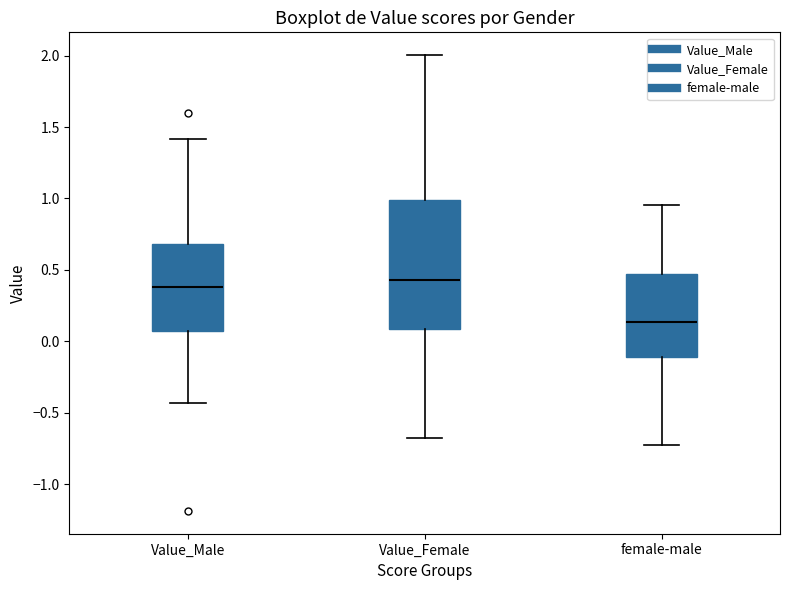

Reading left to right, transcribe this box plot: for each box, give where its median line is, the range the box spans, and where its two whiskers end, as read against the y-axis. The values are not printed on the chart, so give them approximately, as read against the axis.

Value_Male: median 0.40, box 0.05 to 0.70, whiskers -0.45 to 1.40
Value_Female: median 0.45, box 0.10 to 1.00, whiskers -0.70 to 2.00
female-male: median 0.15, box -0.10 to 0.45, whiskers -0.75 to 0.95